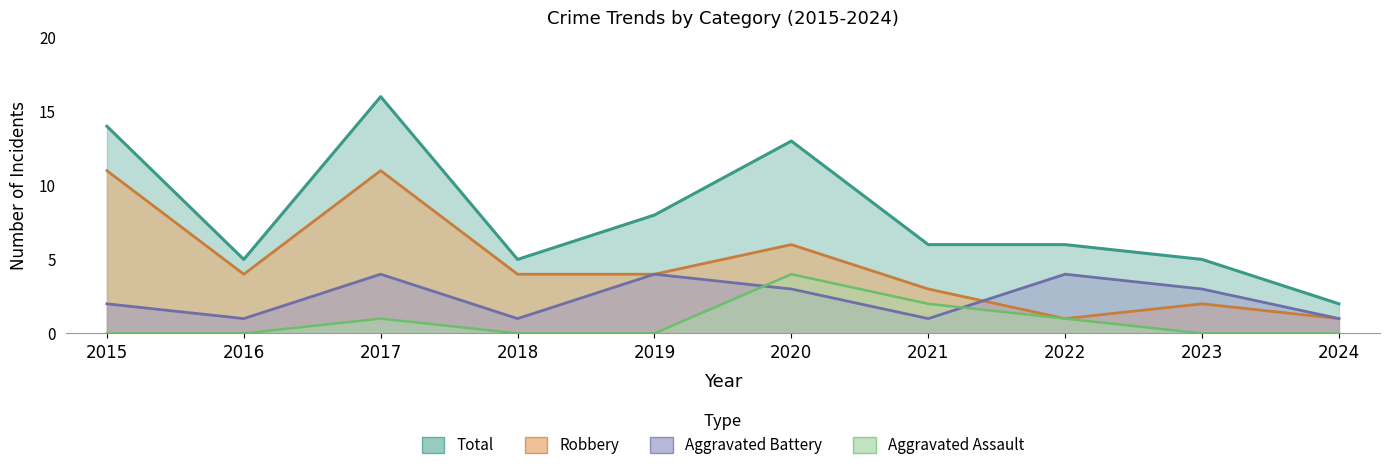

What is the difference between the Aggravated Assault values at 2020 and 2023?

4